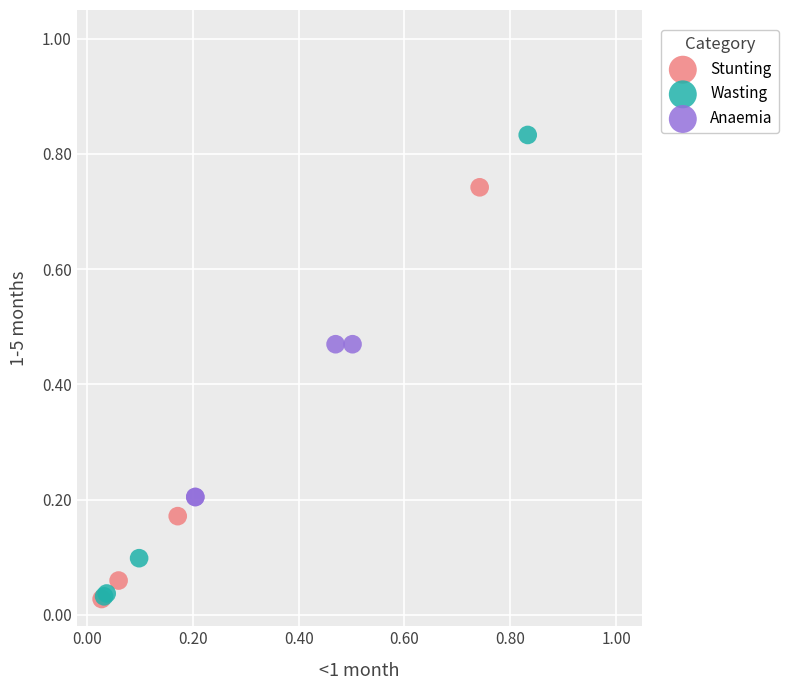

Which series has the largest Y range (max minus min)?

Wasting